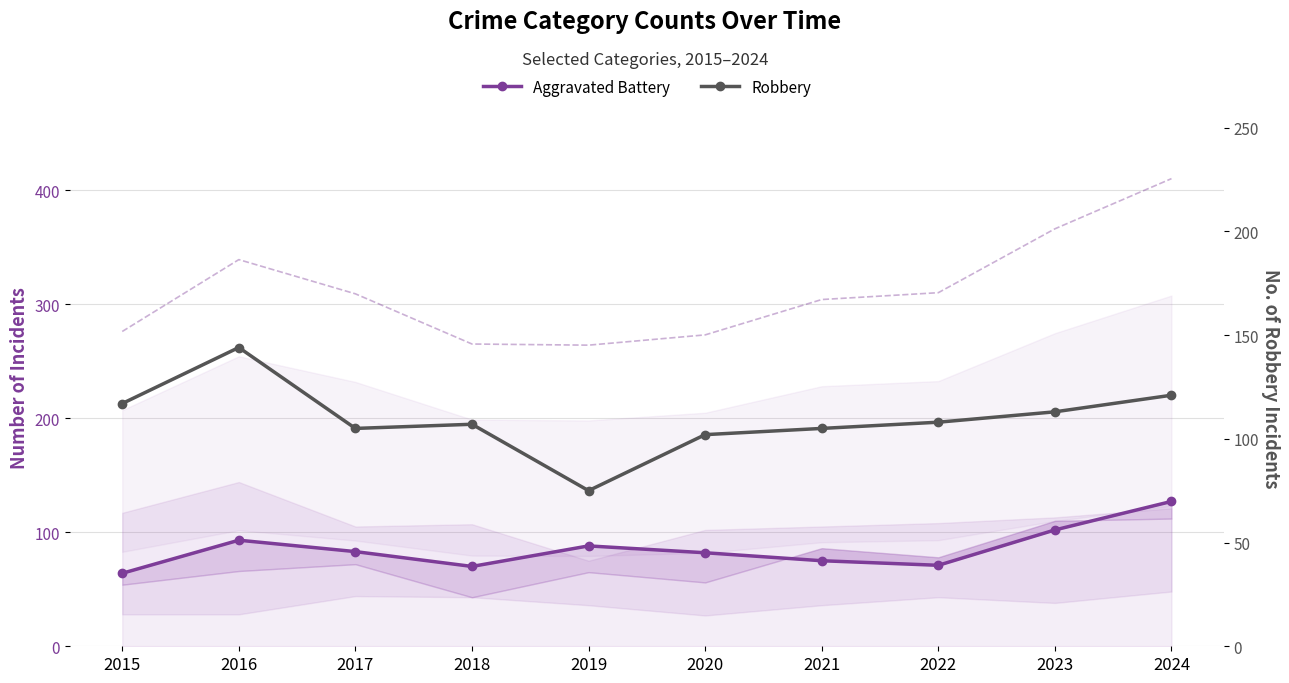

Rank the categories by Robbery value from highest to lowest.

2016, 2024, 2015, 2023, 2022, 2018, 2017, 2021, 2020, 2019